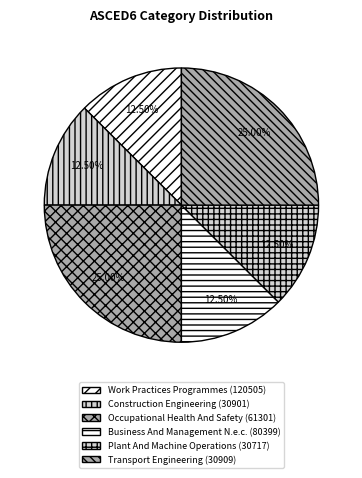

Is it true that Work Practices Programmes (120505) is 12% of the pie?

True